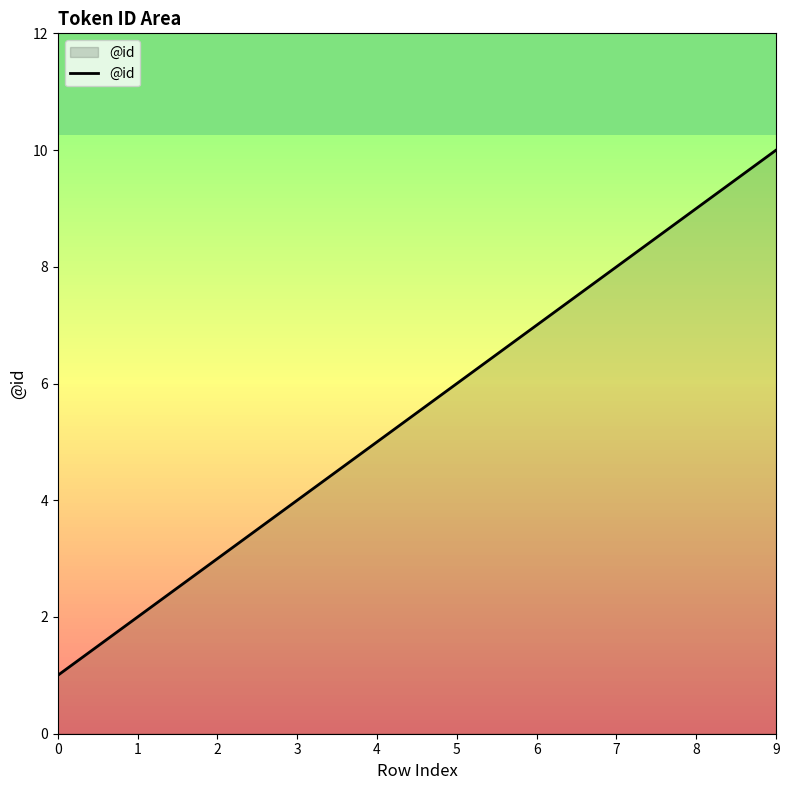

What is the change in value from 0 to 9?

+9